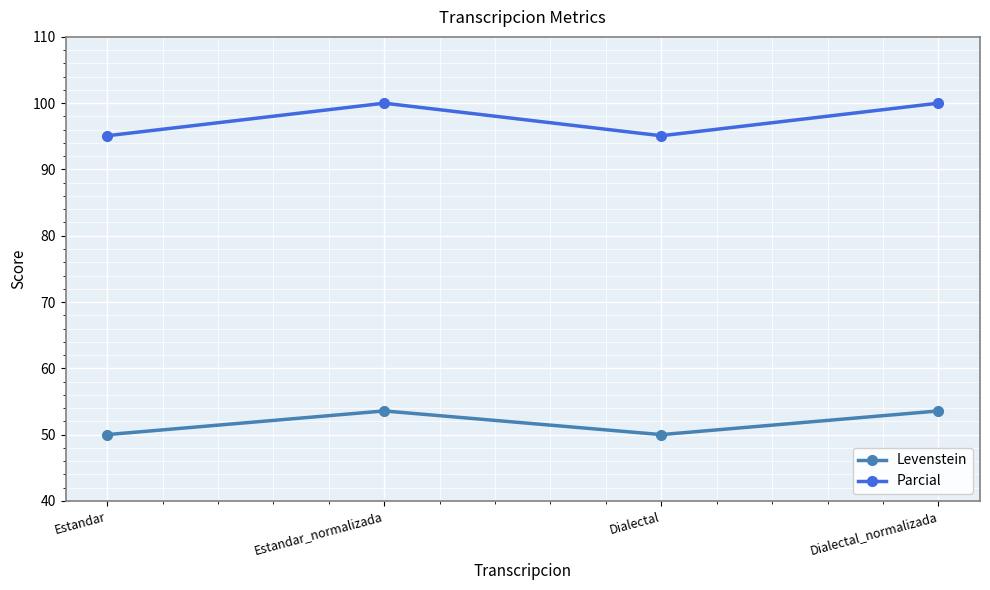

What is the value of the Levenstein point at the 2nd from the left?

53.6